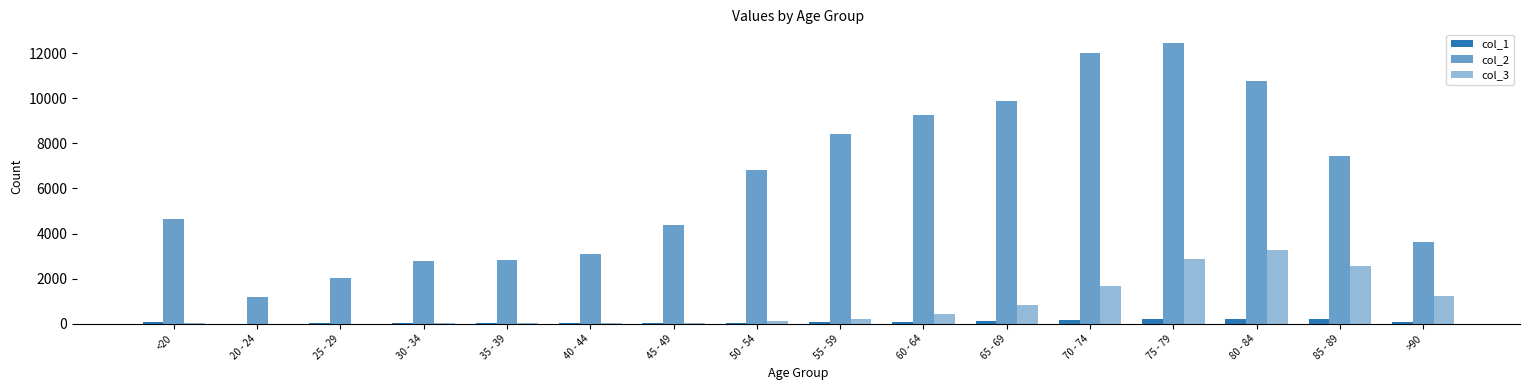

Which series changed the most between 35 - 39 and 40 - 44?

col_2